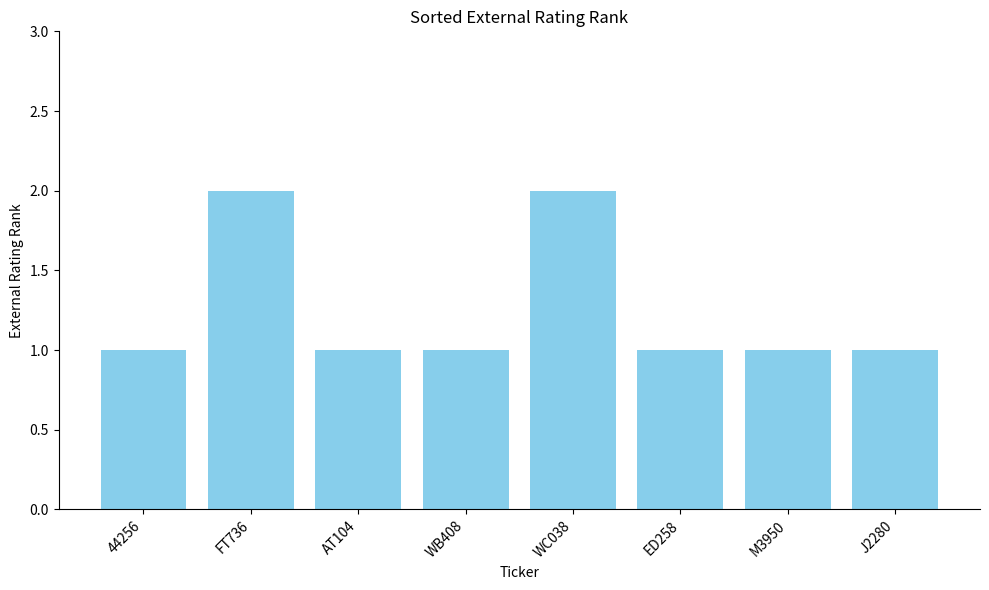

Reading right to left, what are all the values shown in this chart?

J2280=1	M3950=1	ED258=1	WC038=2	WB408=1	AT104=1	FT736=2	44256=1